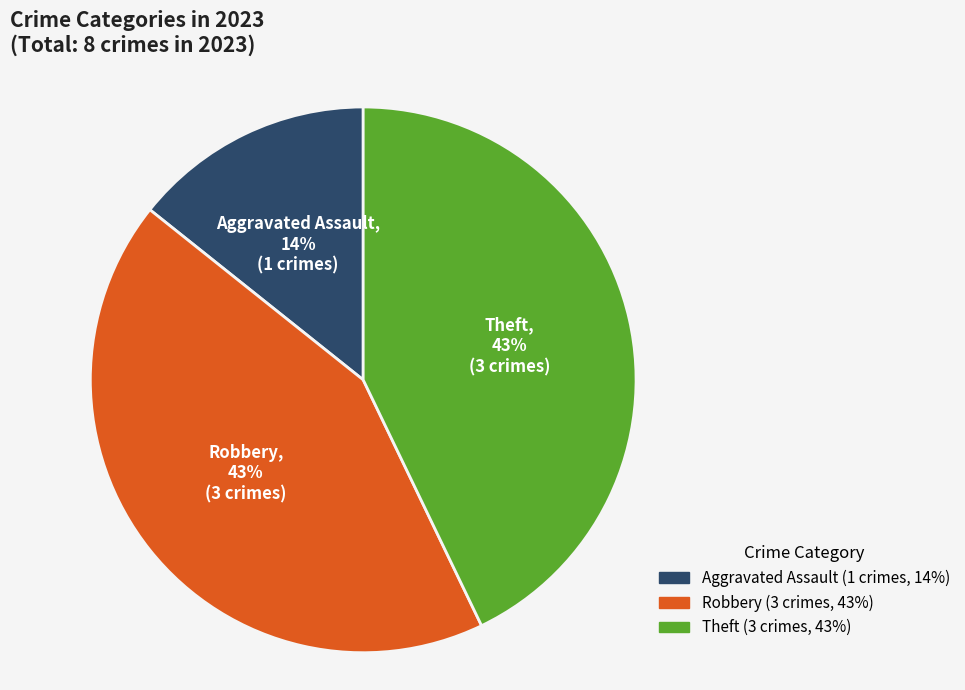

To the nearest percent, what percentage of the pie is Aggravated Assault?

14%